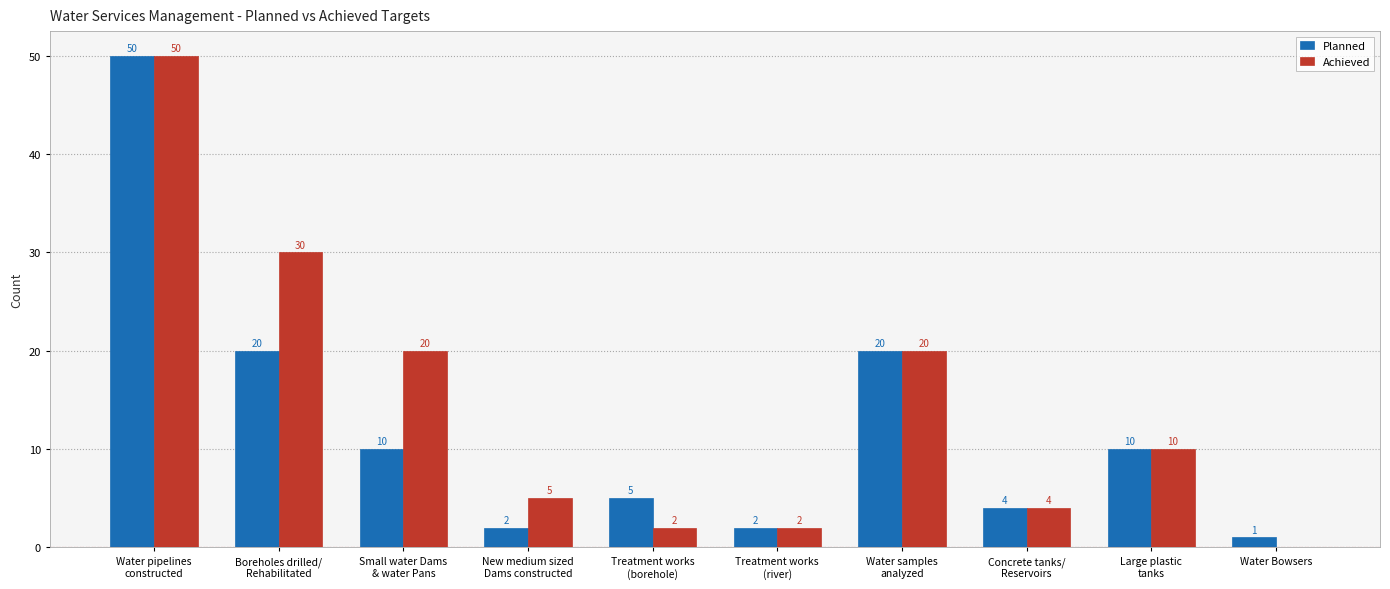

What is the greatest value displayed?

50